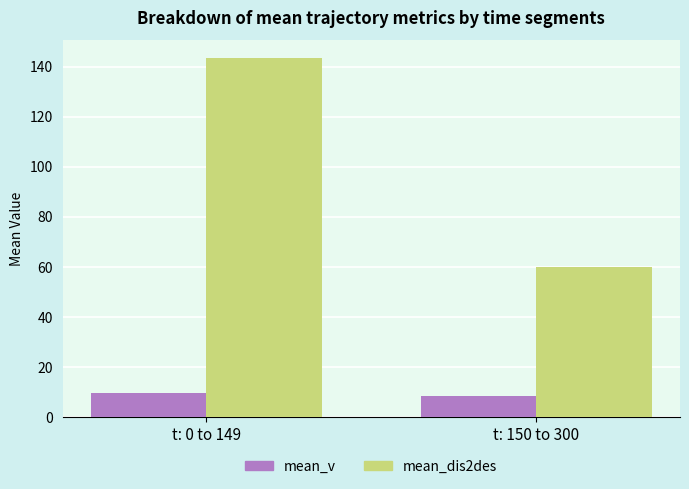

True or false: mean_v has a value of 16.2 at t: 0 to 149.

False